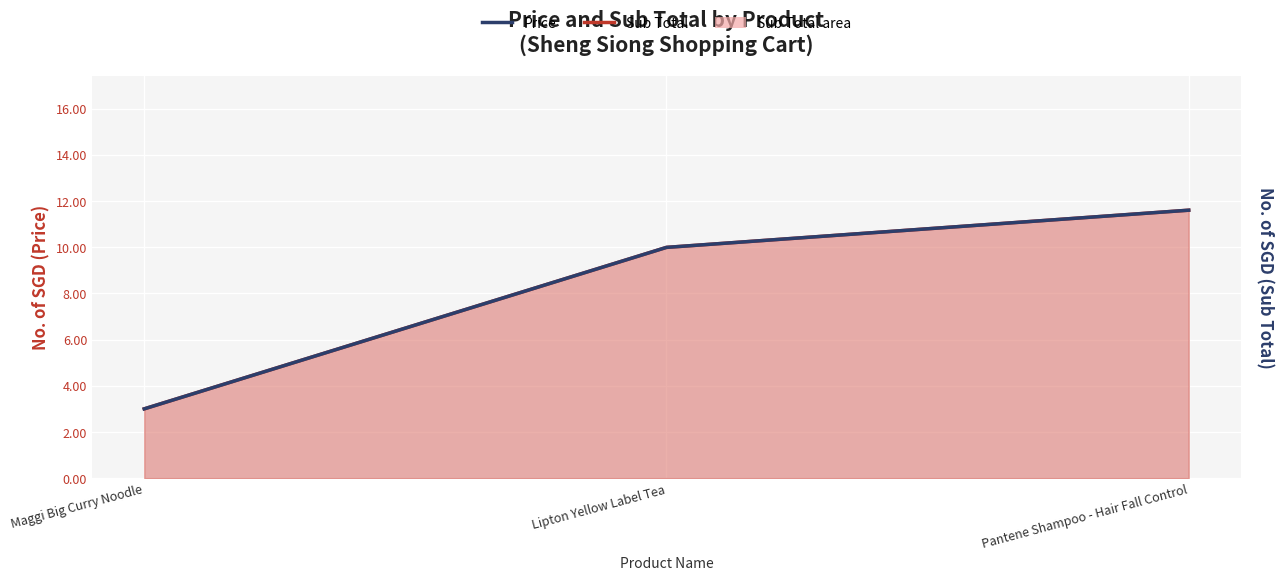

Is the value of Sub Total line at Lipton Yellow Label Tea greater than the value of Price line at Maggi Big Curry Noodle?

Yes